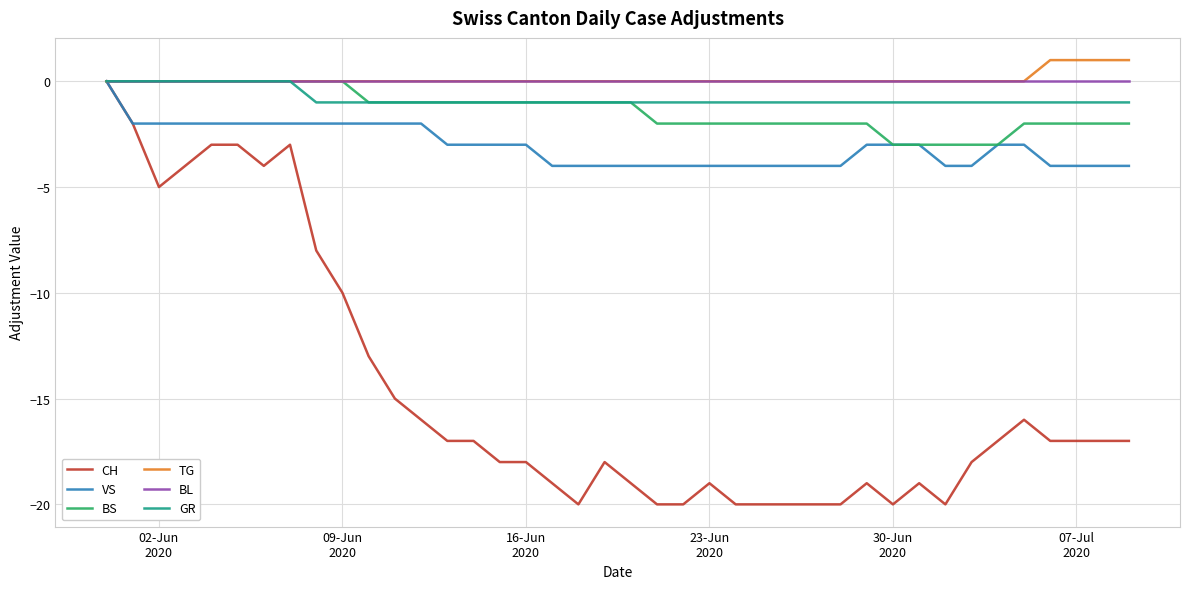

Which series has the largest range (max minus min)?

CH